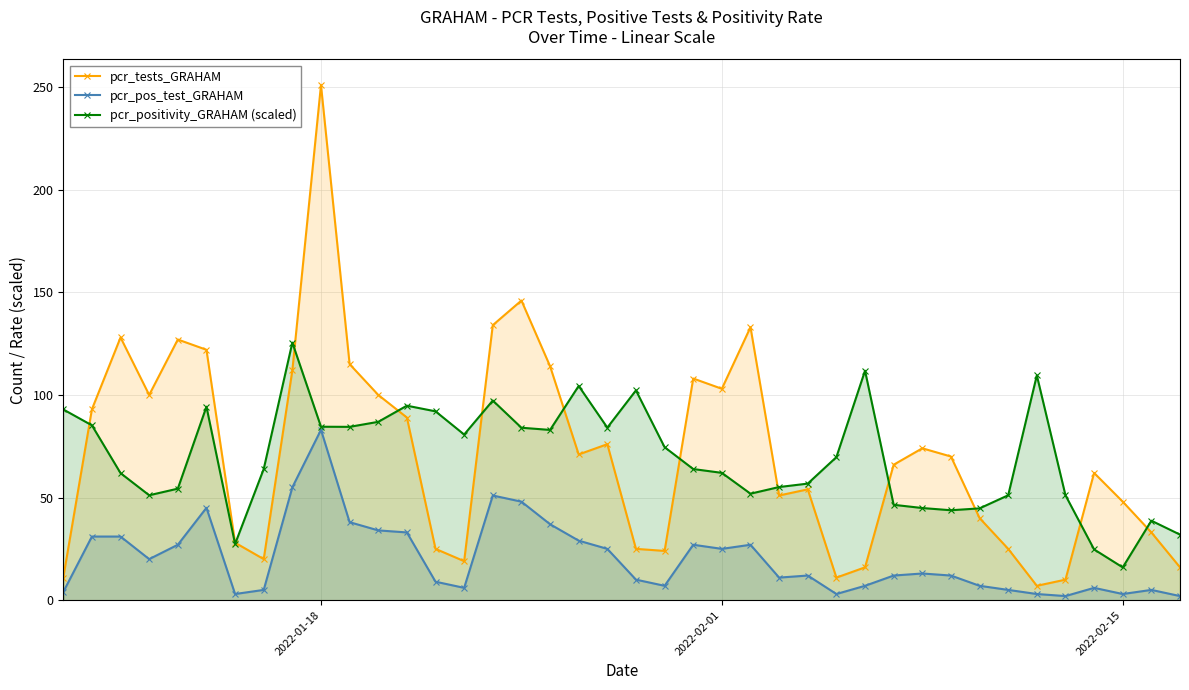

Which series has the widest spread of values?

pcr_tests_GRAHAM